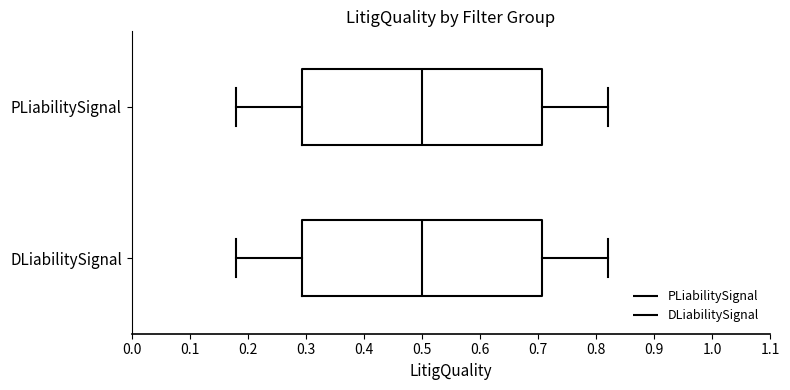

Reading bottom to top, read every box against the x-axis: the position of its median line, the range the box covers, and the ends of its whiskers. The values are not printed on the chart, so give them approximately, as read against the axis.

DLiabilitySignal: median 0.50, box 0.29 to 0.71, whiskers 0.18 to 0.82
PLiabilitySignal: median 0.50, box 0.29 to 0.71, whiskers 0.18 to 0.82